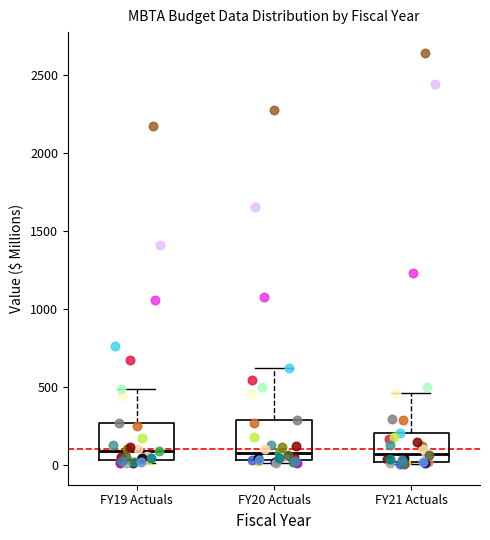

Where is the lower edge of the box for FY19 Actuals on the y-axis? The values are not printed on the chart, so give them approximately, as read against the axis.

50